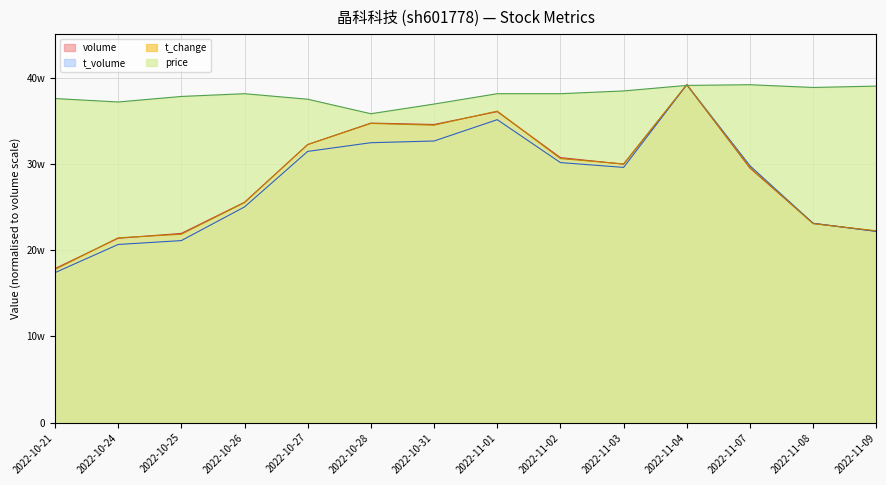

True or false: price and volume cross at least once.

True